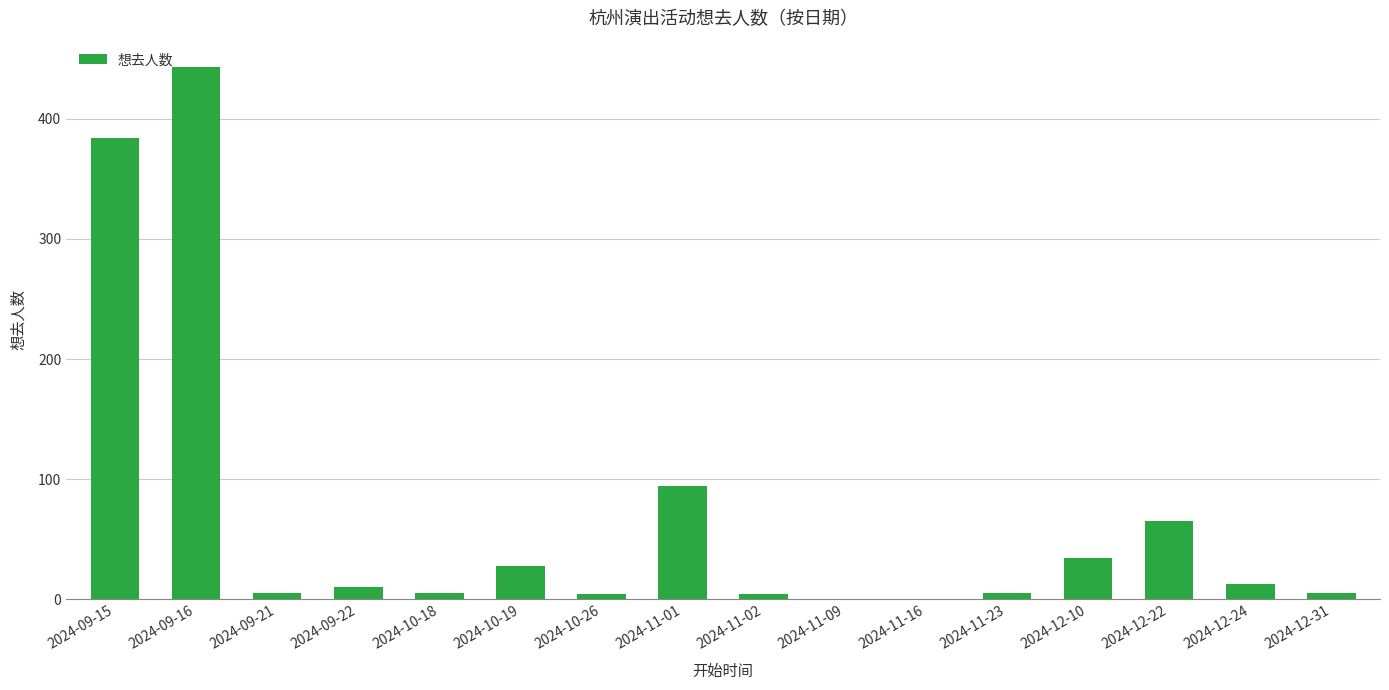

What is the sum of all values?

1099